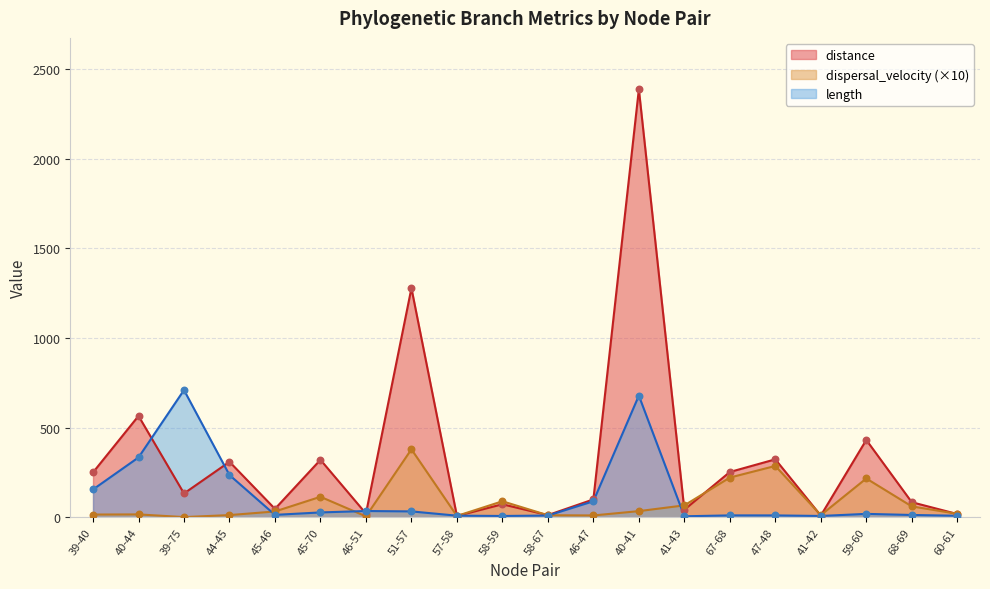

Is the value of dispersal_velocity at 47-48 greater than the value of length at 39-75?

No